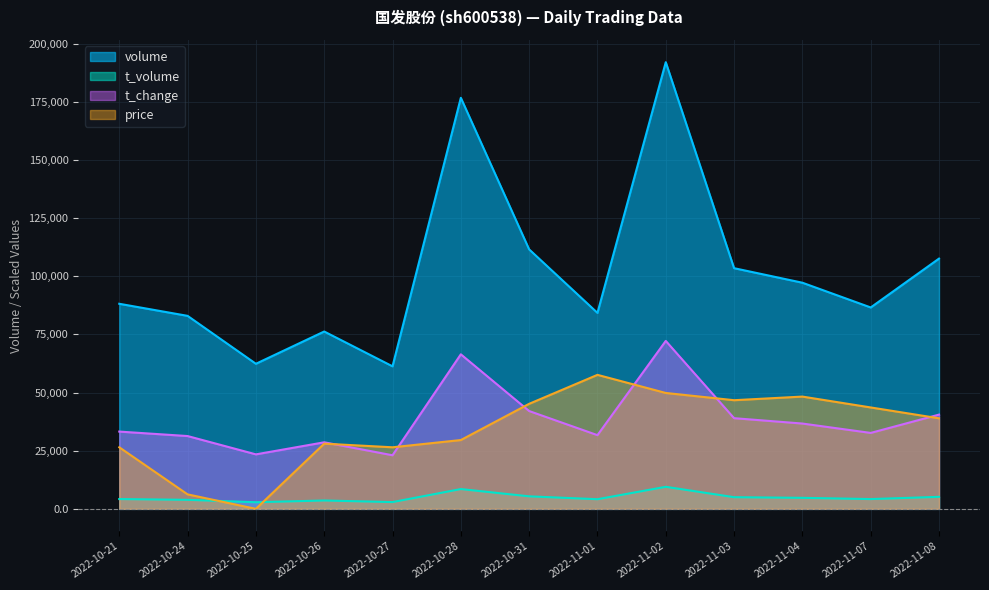

Is the value of price at 2022-10-21 greater than the value of volume at 2022-10-28?

No